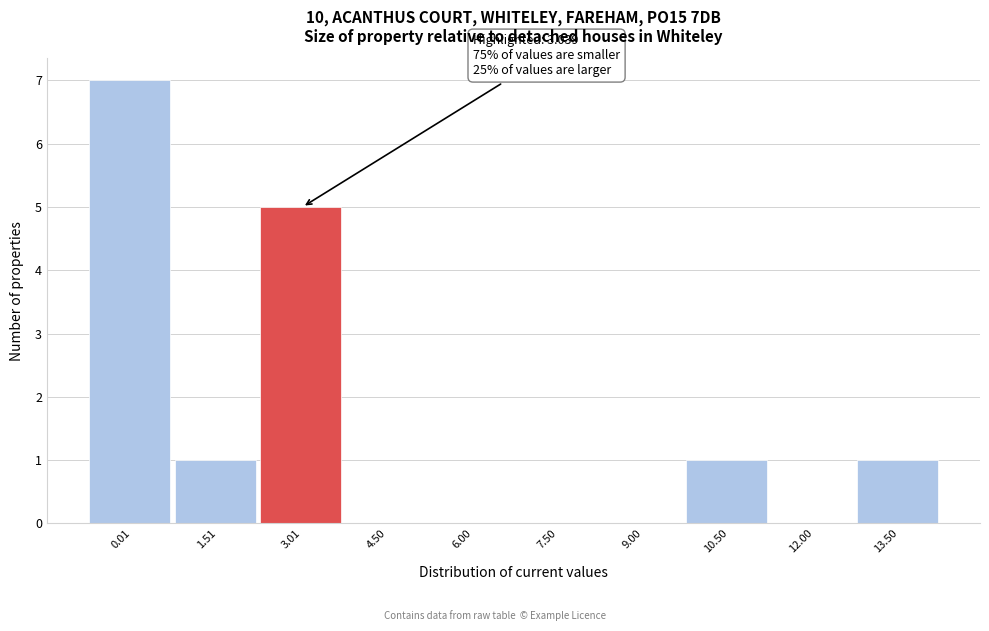

Reading left to right, extract all data points from this chart.

0.01=7	1.51=1	3.01=5	4.50=0	6.00=0	7.50=0	9.00=0	10.50=1	12.00=0	13.50=1